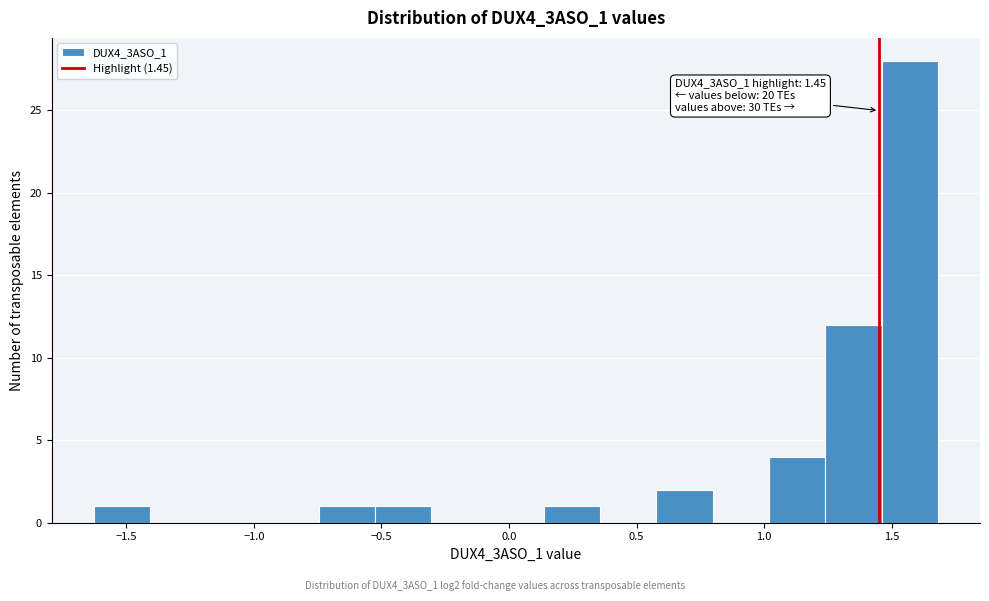

Which range on the x-axis has the tallest bar?

1.45 to 1.70